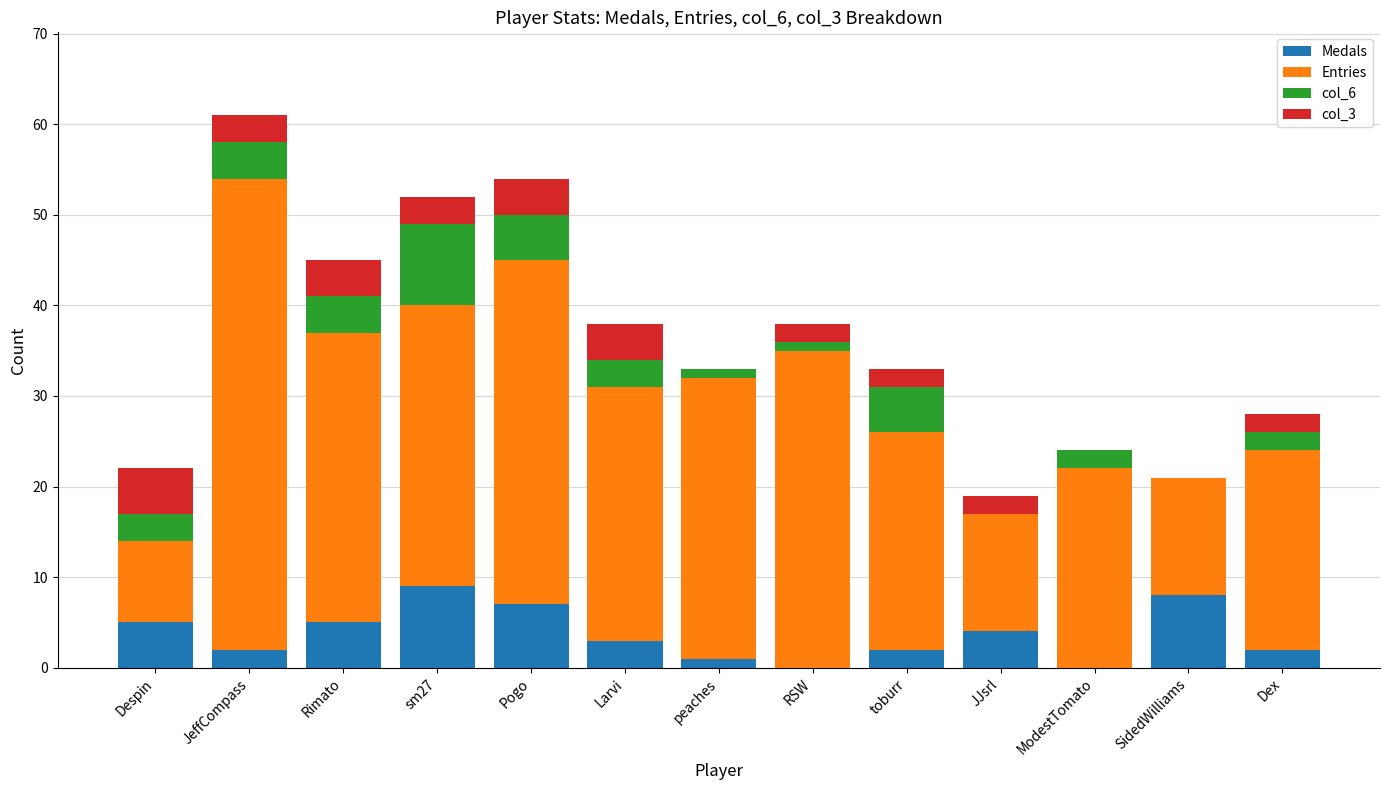

What is the sum of all Medals values?

48